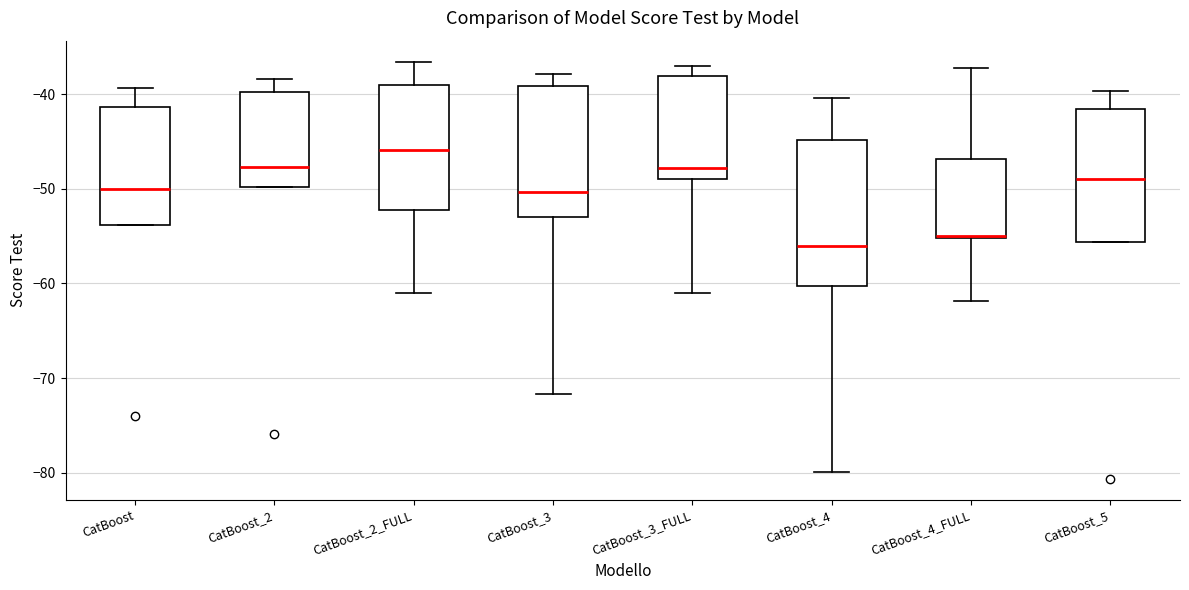

Which box has the highest median line?

CatBoost_2_FULL